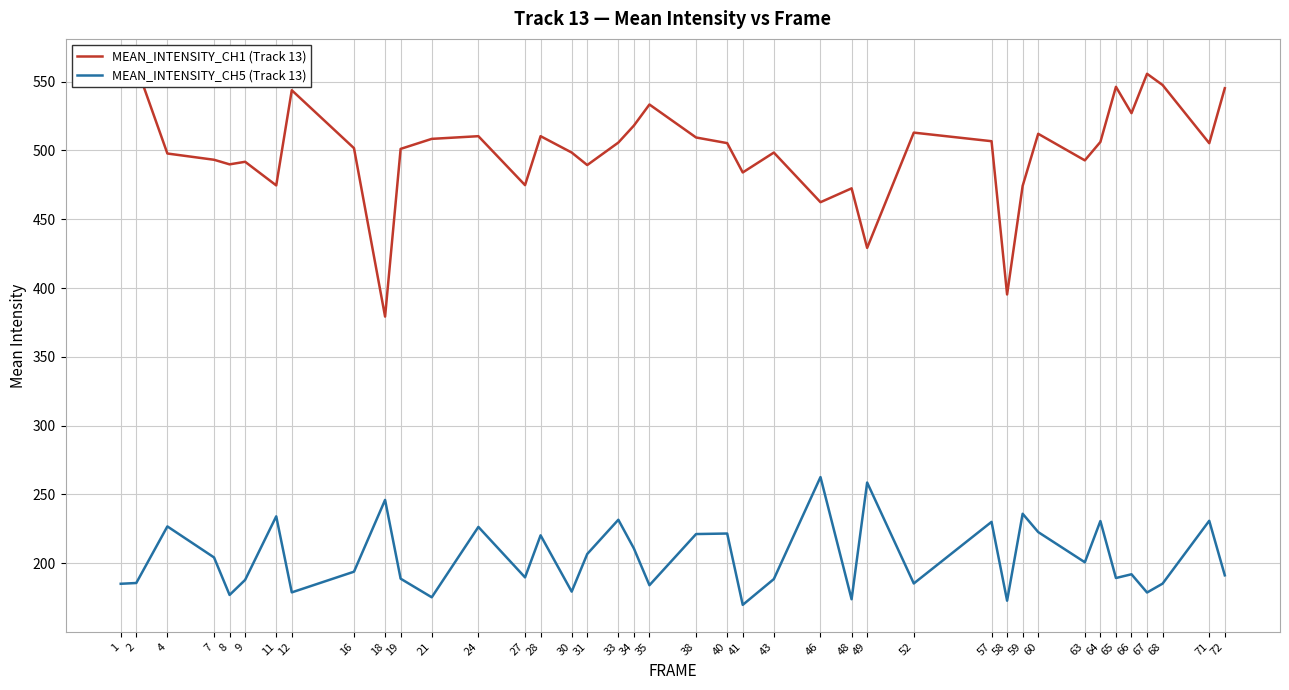

Is this an area chart (filled region under the line)?

No